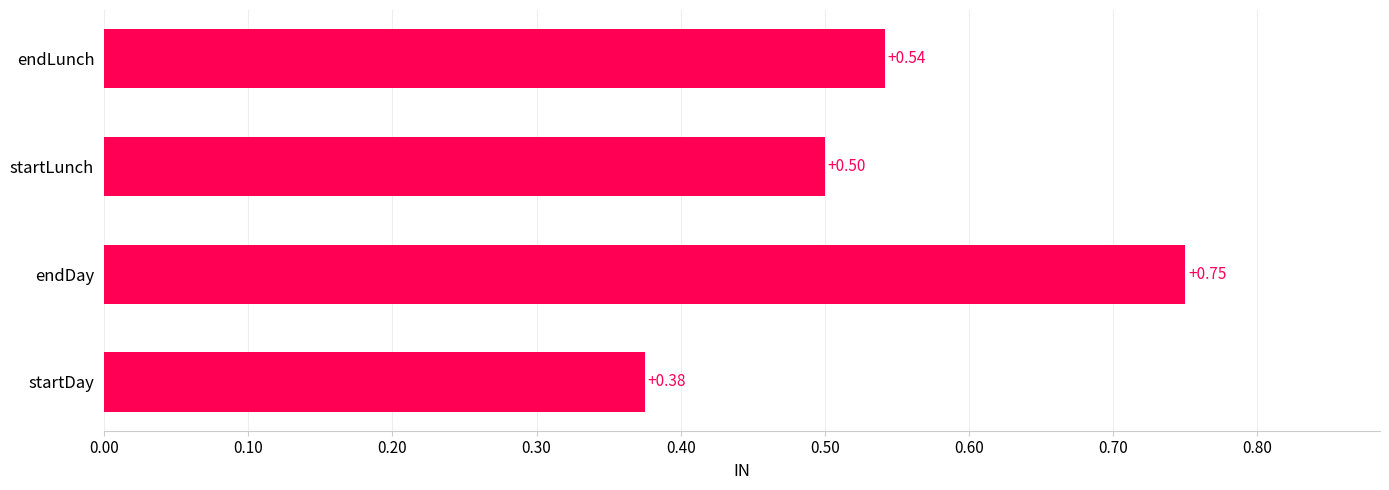

Where is the data nearest to the value 0?

startDay